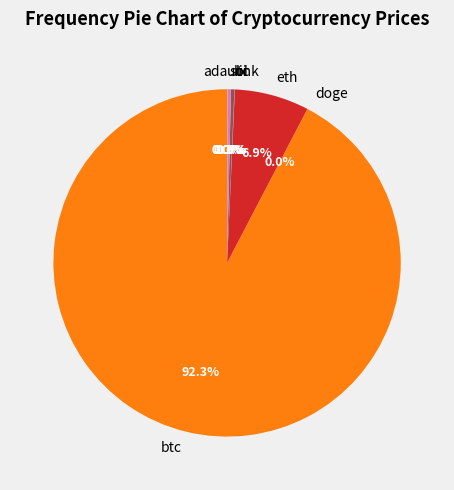

What percentage is NOT represented by sol?

99.7%